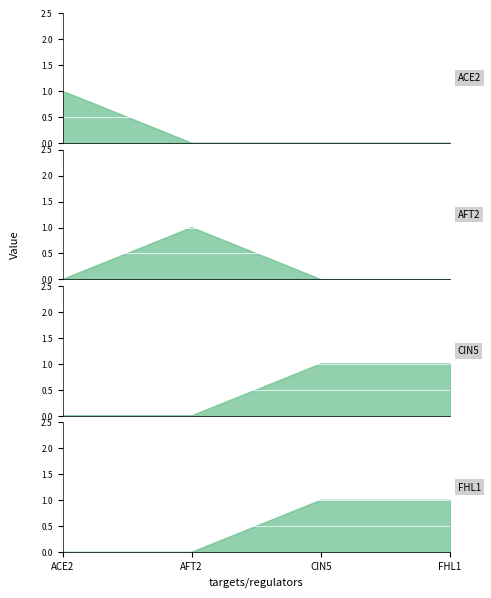

Between ACE2 and CIN5, which is larger?

ACE2